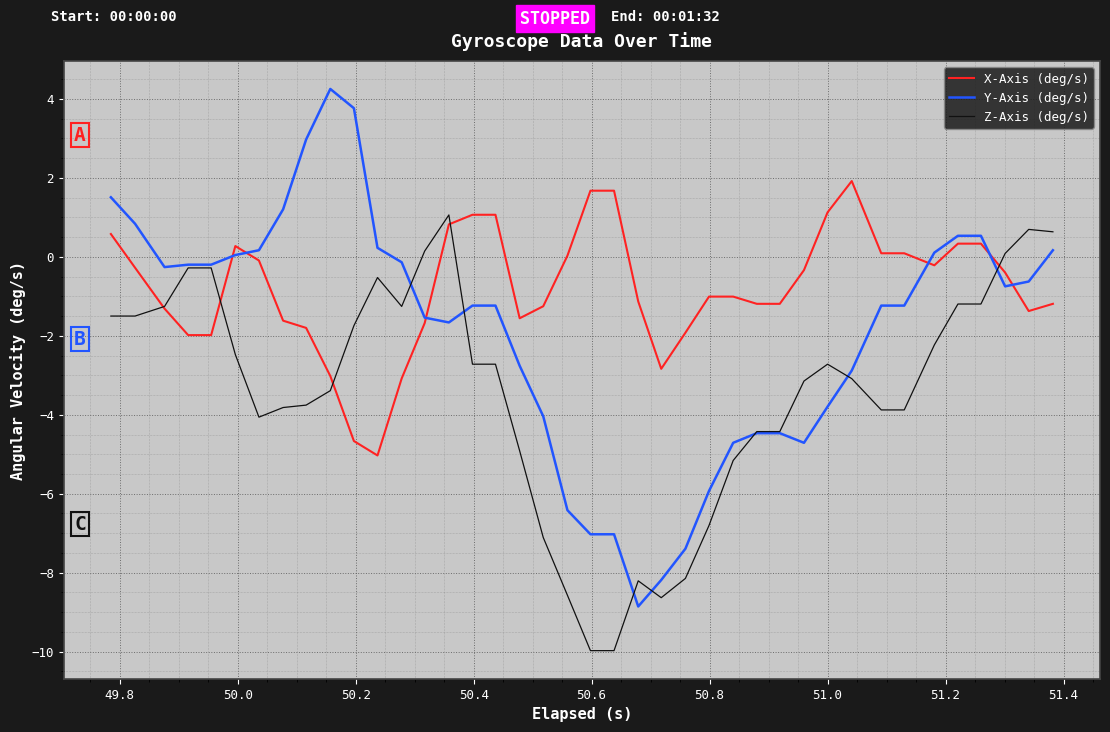

Which series has the largest range (max minus min)?

Y-Axis (deg/s)